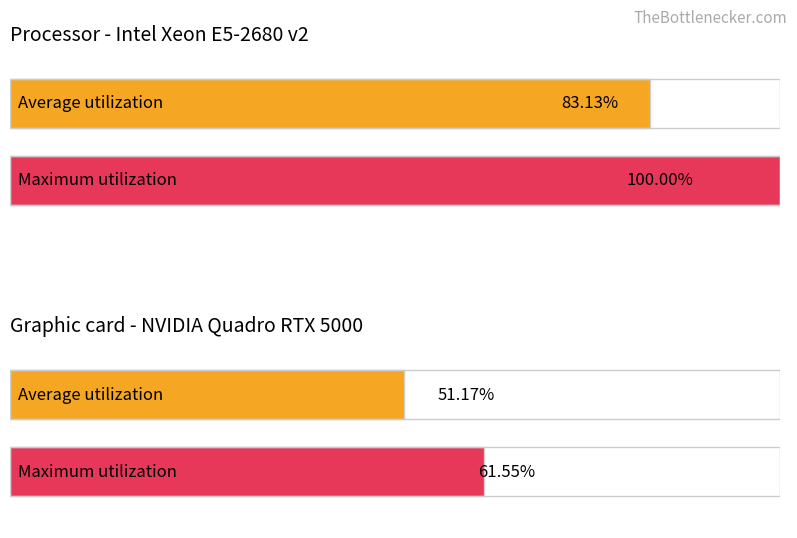

Are the bars grouped side by side (vs. stacked)?

Yes